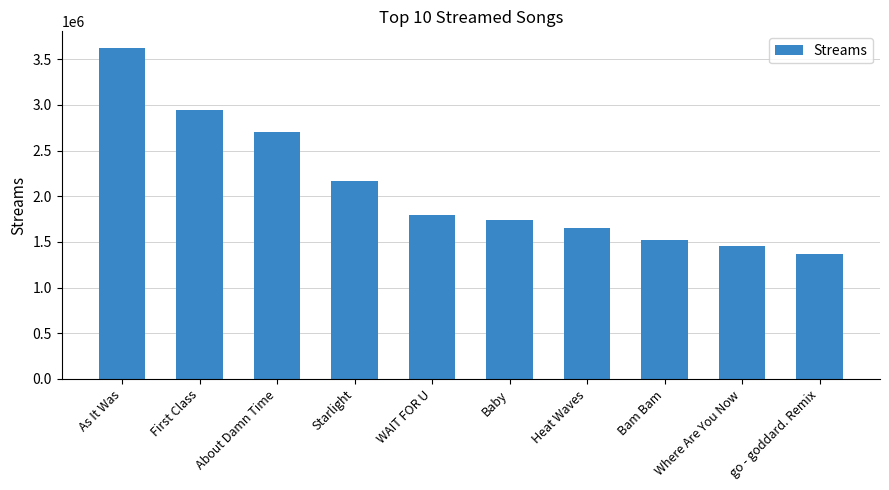

How many bars are there in total?

10